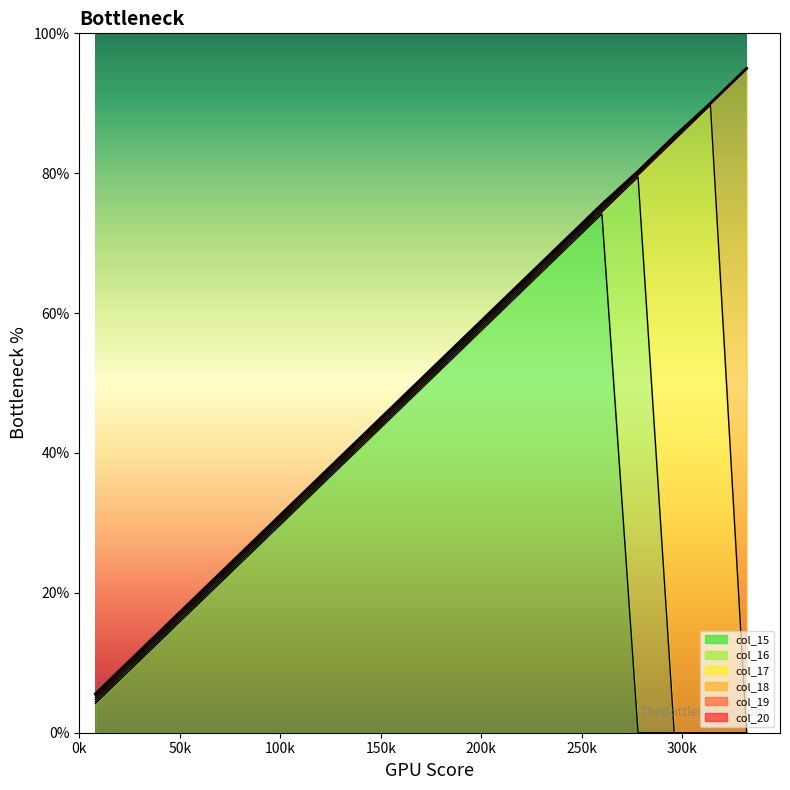

What is the maximum value for col_15?

74.2